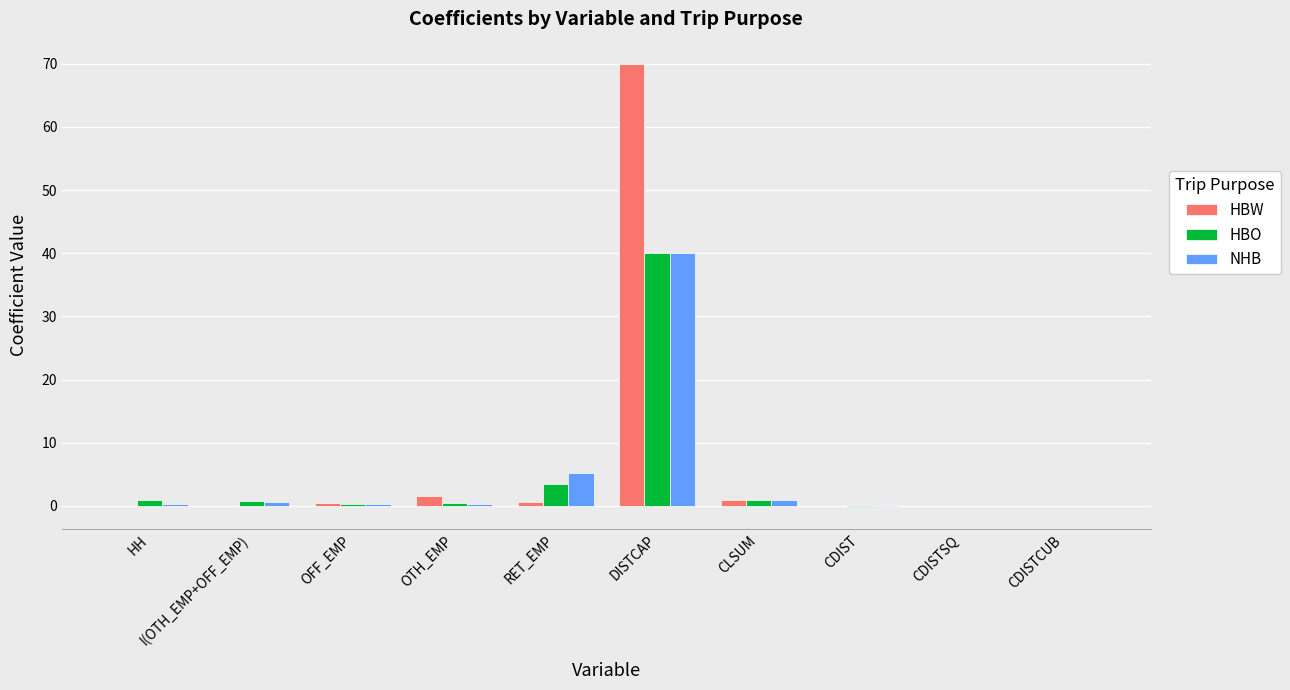

What is the highest value of the HBO series?

40.0